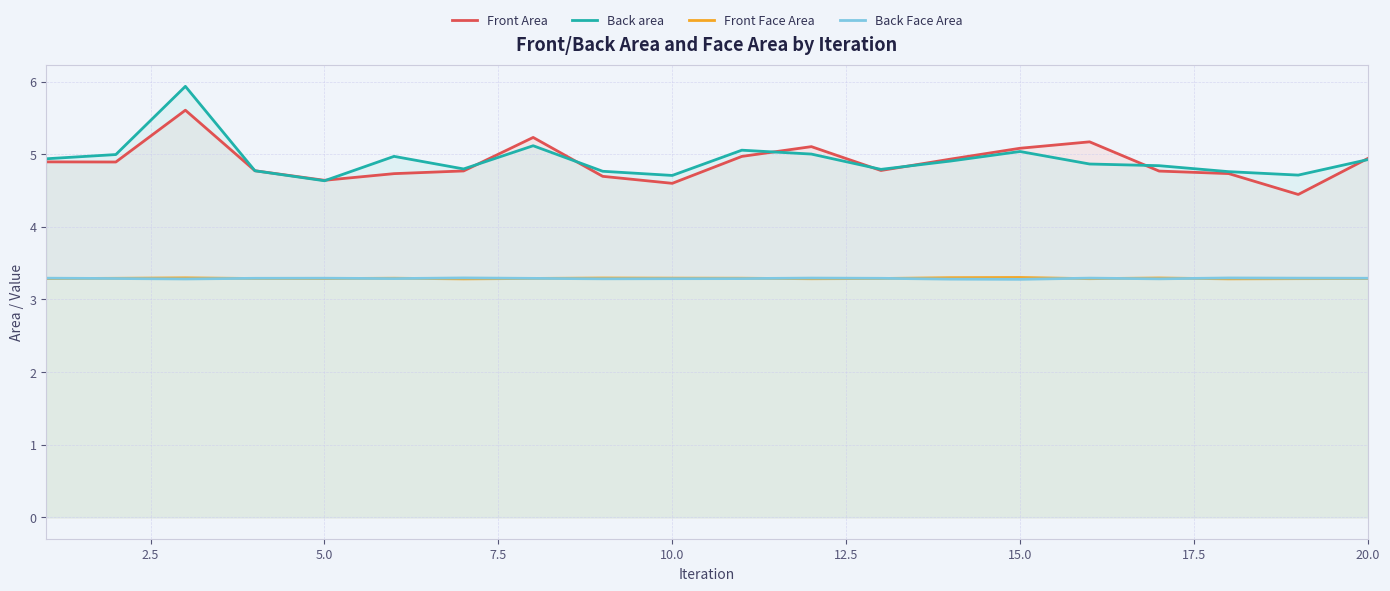

True or false: Front Face Area and Front Area cross at least once.

False